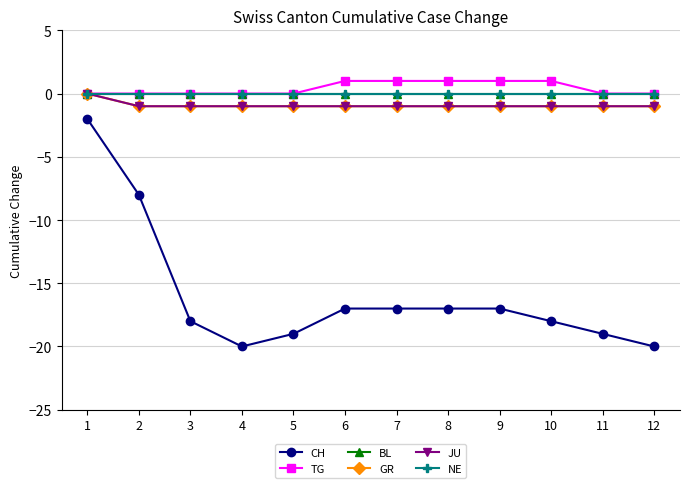

What is the difference between the highest and lowest values at 1?

2